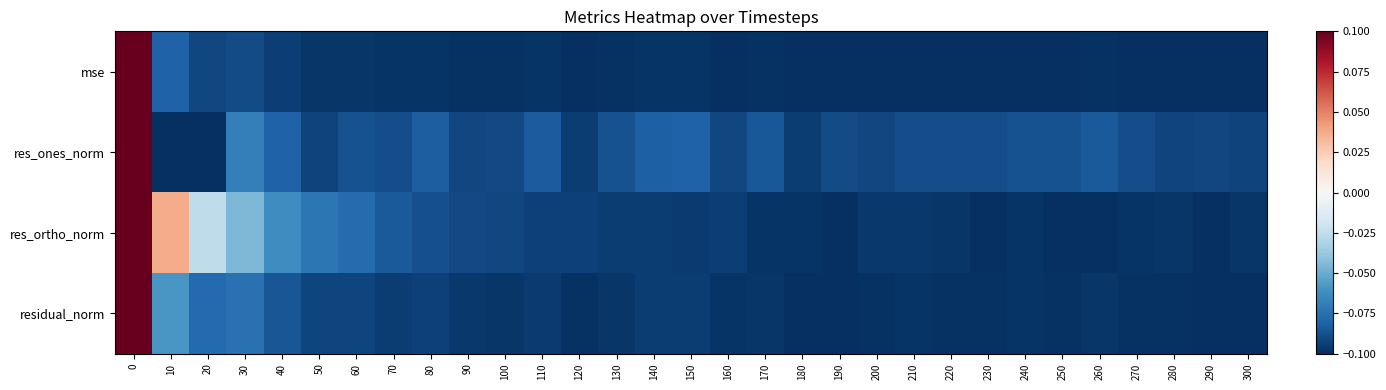

What is the total value across all series at 280?

-0.4